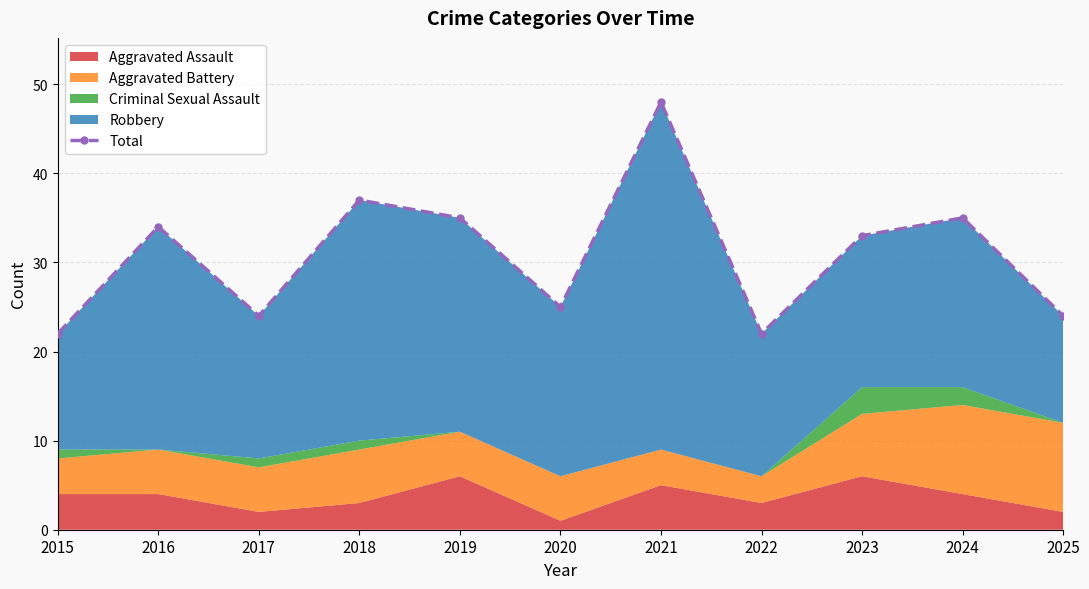

How many lines are shown in the chart?

1